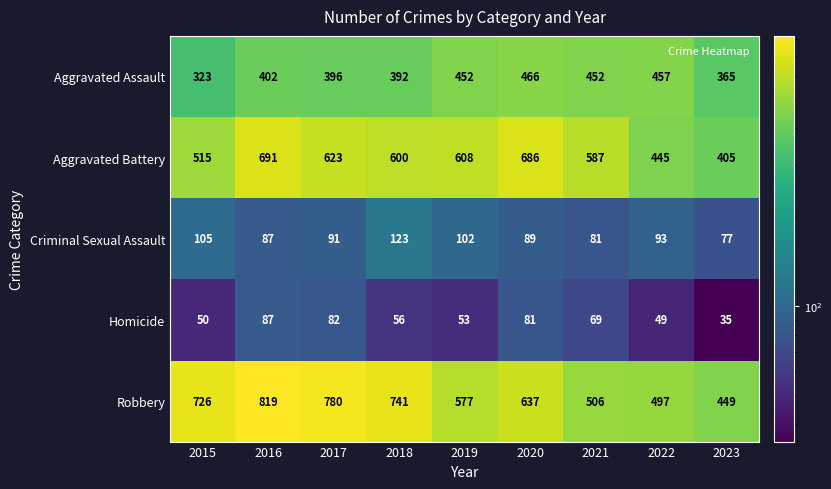

Rank the categories by Criminal Sexual Assault value from highest to lowest.

2018, 2015, 2019, 2022, 2017, 2020, 2016, 2021, 2023